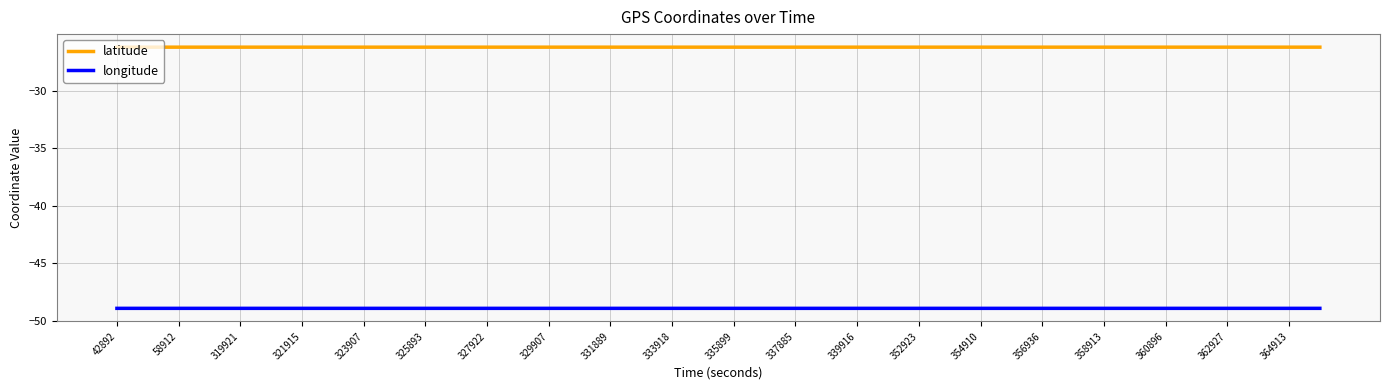

What is the highest value of the latitude series?

-26.2